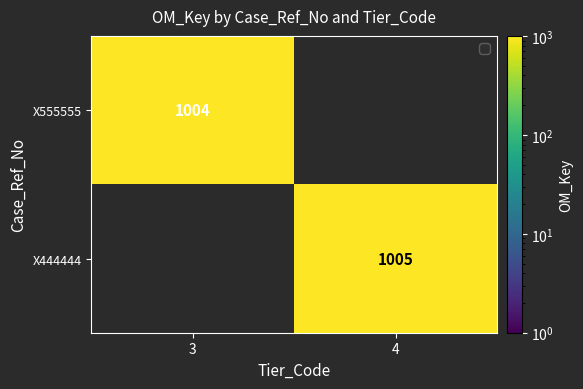

Is the value of X555555 at 3 greater than the value of X444444 at 4?

No